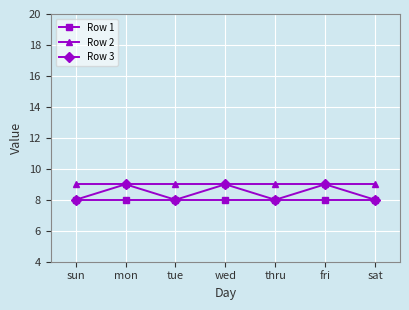

True or false: Row 1 and Row 2 cross at least once.

False